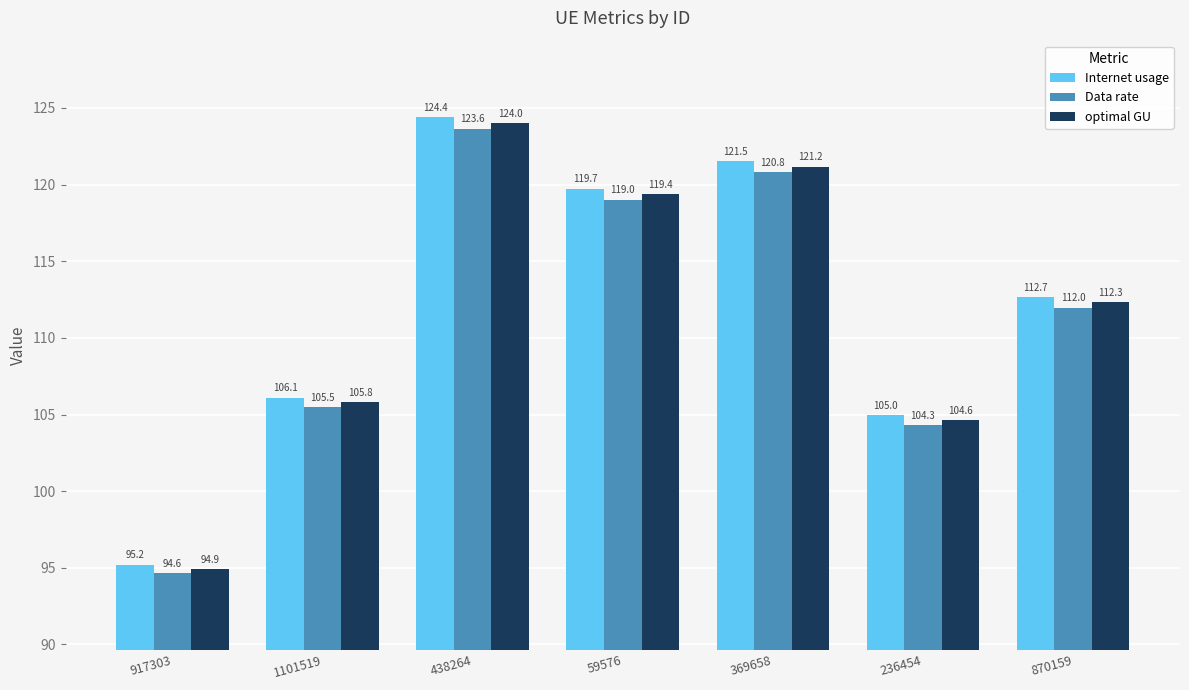

Which series has the largest total across all categories?

Internet usage